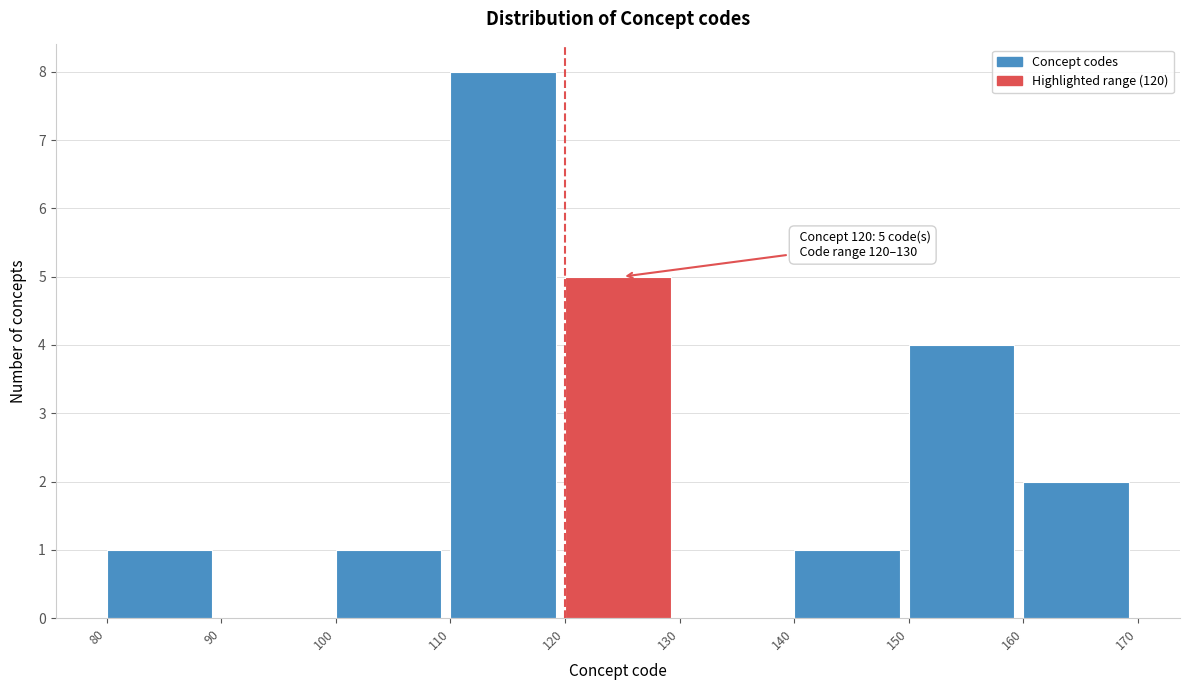

Which range on the x-axis has the tallest bar?

110 to 120